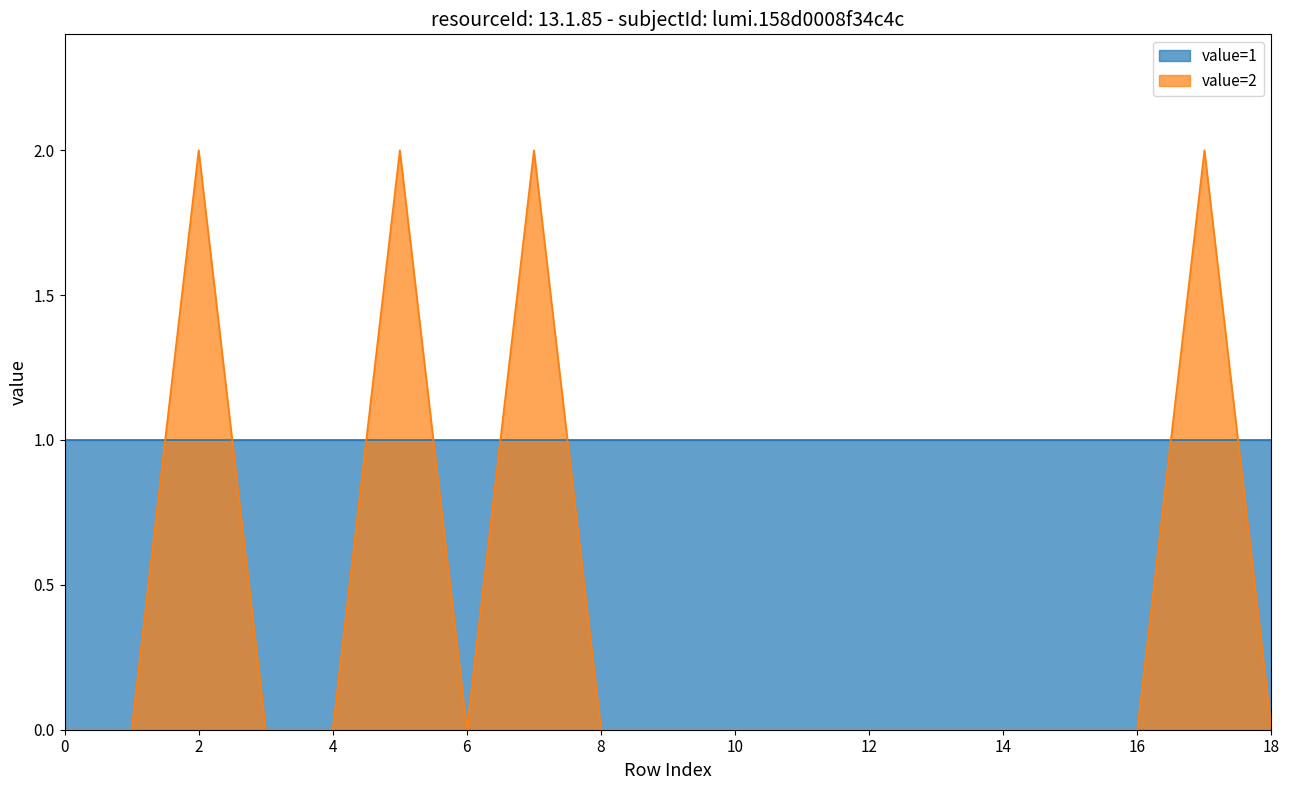

How many lines are shown in the chart?

2